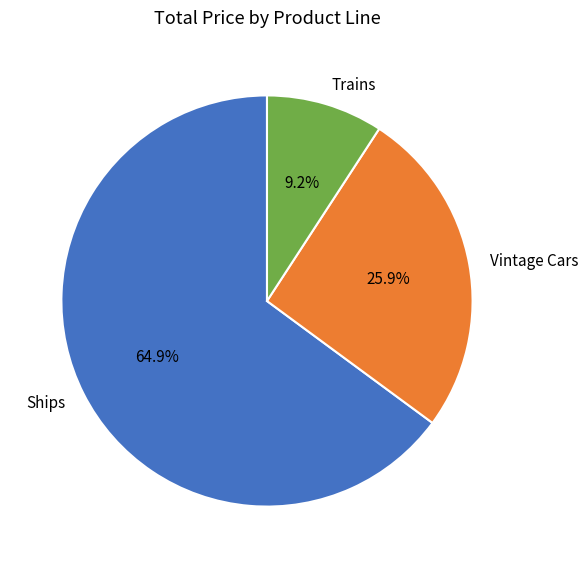

How many segments does this pie chart have?

3